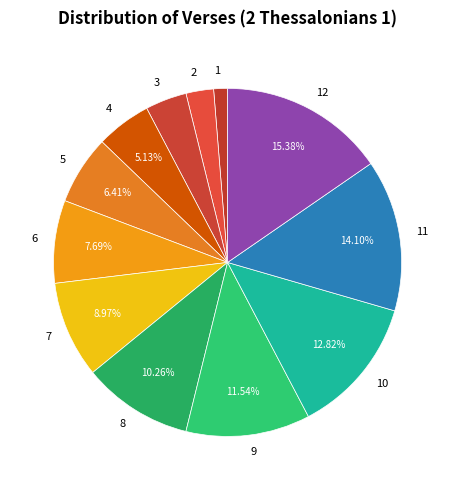

Which has a higher value, 12 or 1?

12